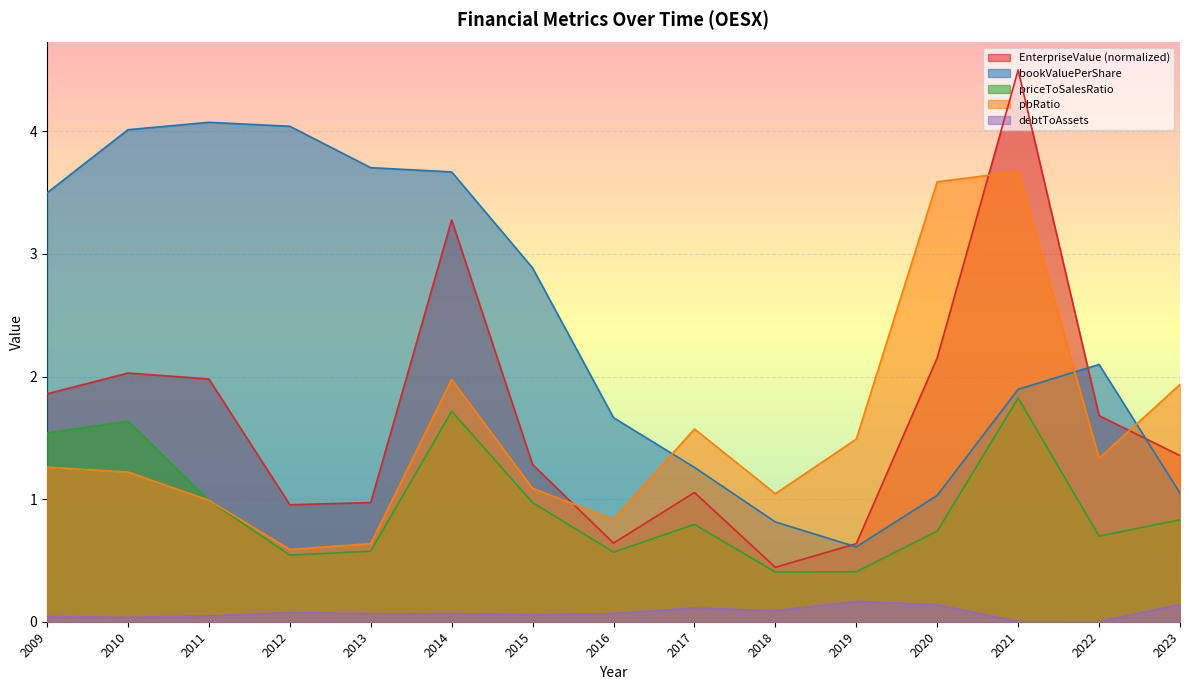

True or false: priceToSalesRatio and EnterpriseValue intersect in this chart.

False